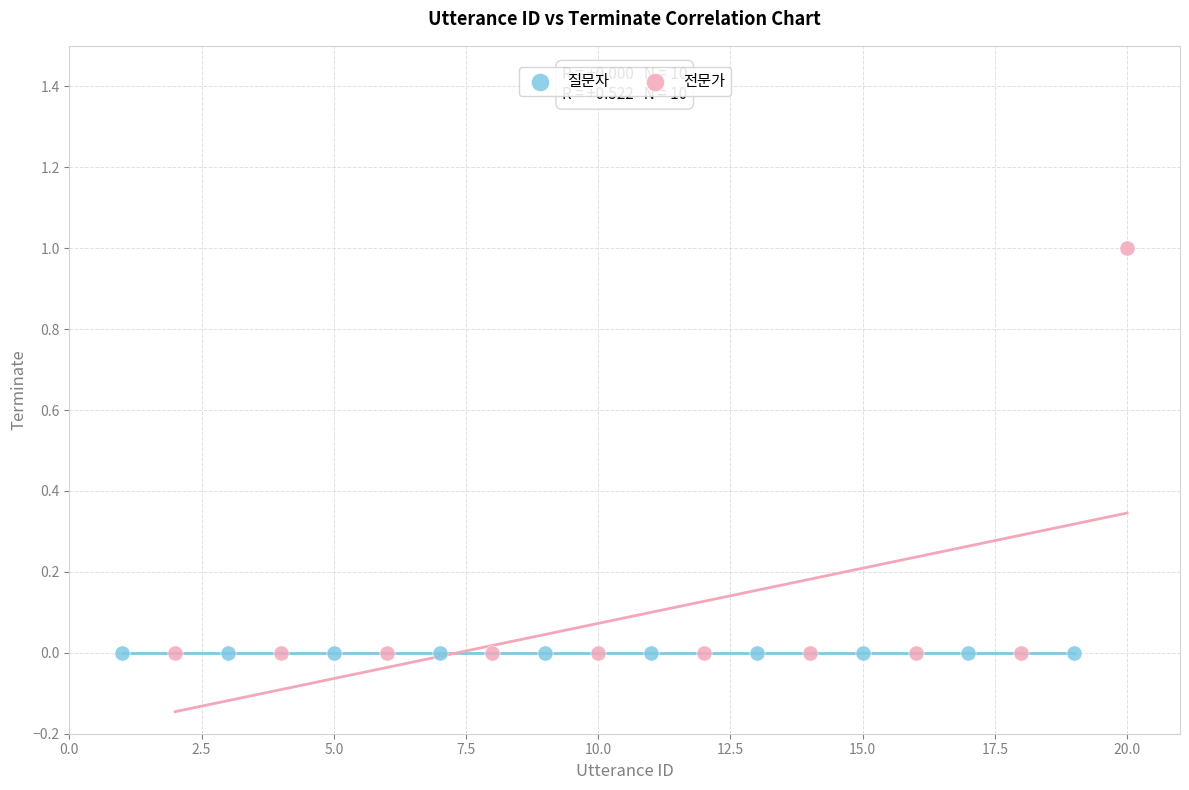

Which series contains the highest Y value?

전문가